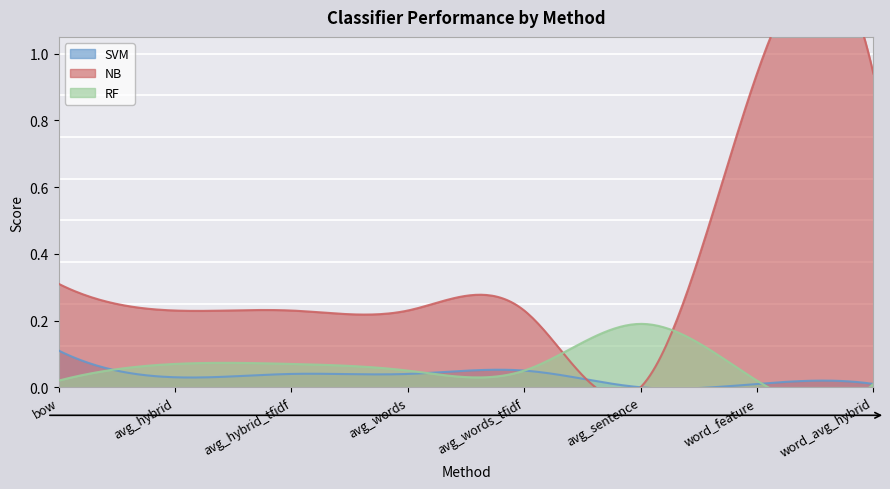

Count the number of categories in the chart.

8